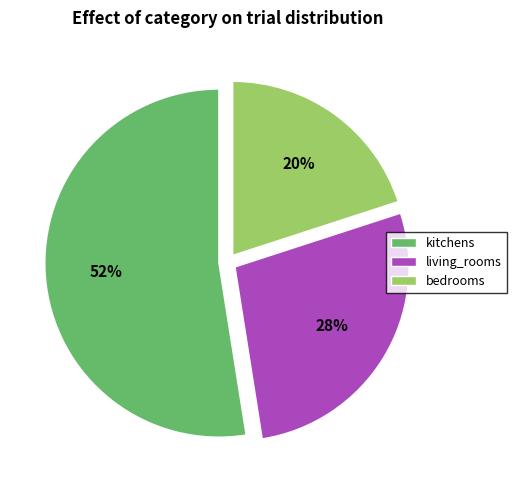

Which slice represents more than half of the pie?

kitchens